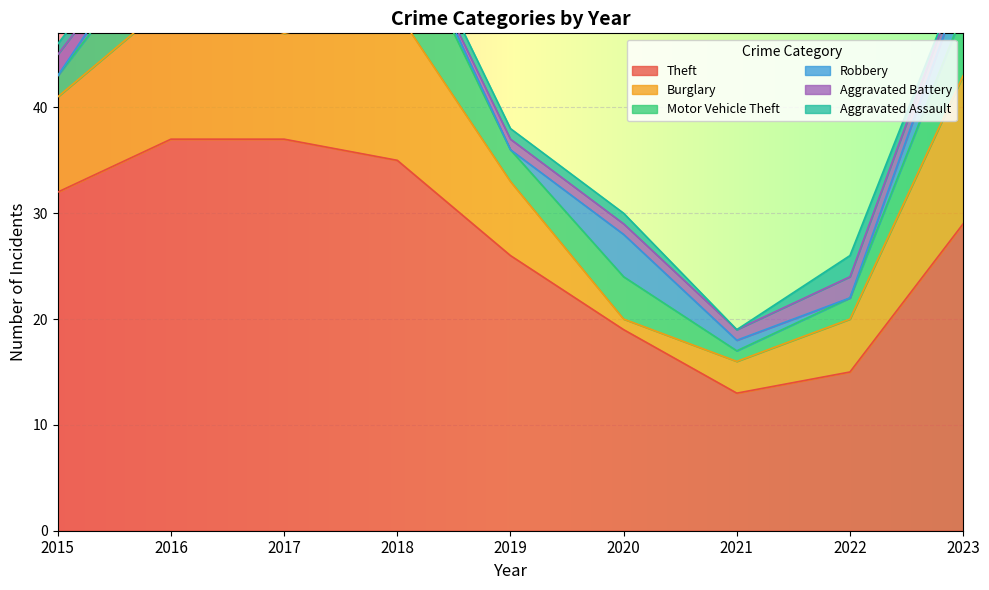

Count the Robbery values in the range 0 to 2.

7